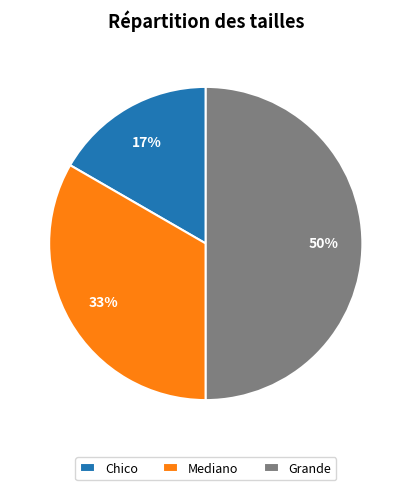

Approximately how many times larger is the value at Grande compared to Mediano?

1.5